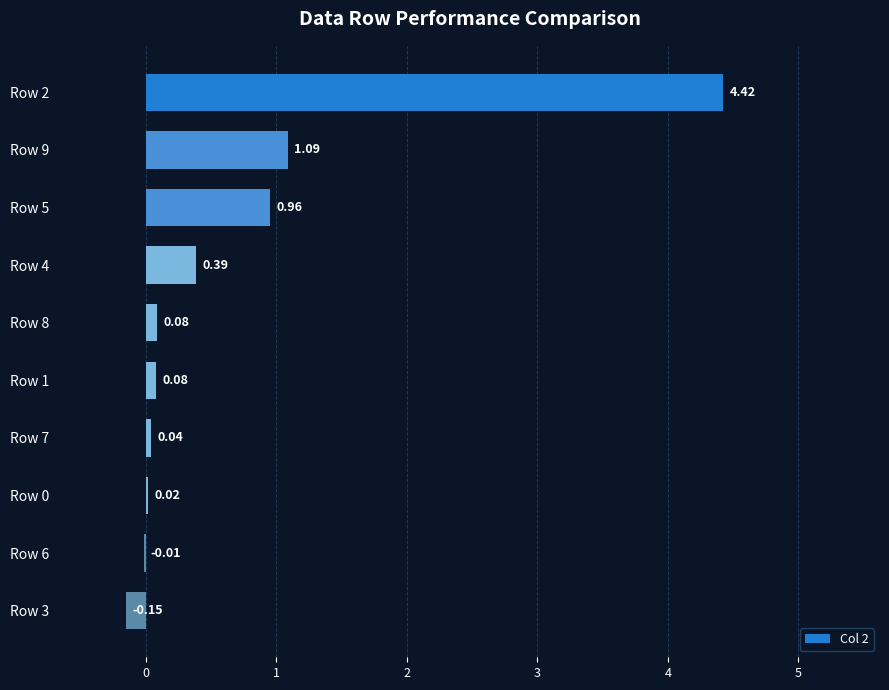

How many data points does each series have?

10